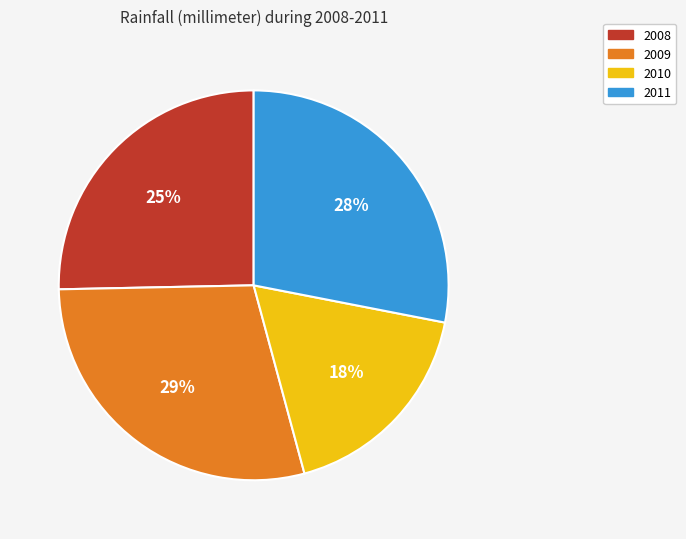

Does any single category account for the majority?

No